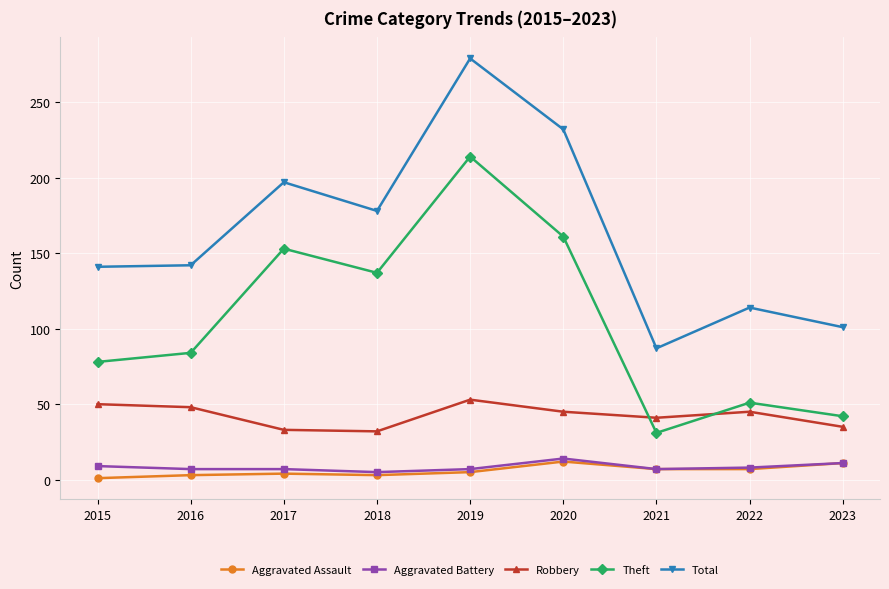

The Total series shows 209 at 2015. True or false?

False